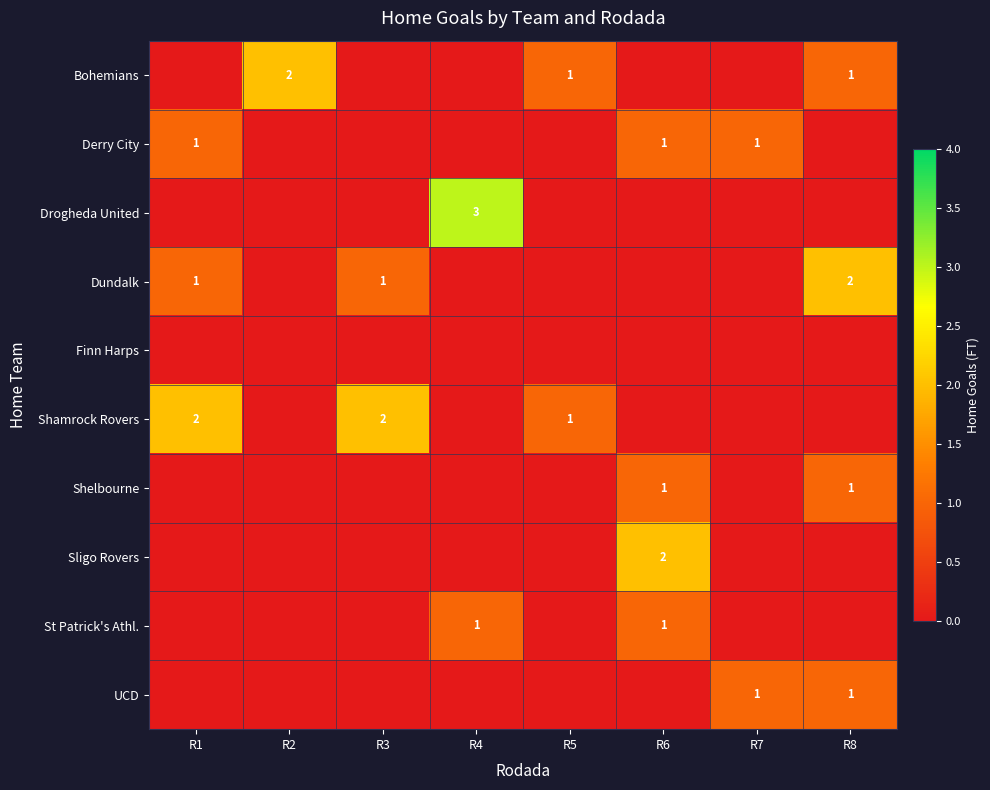

Is it true that Bohemians equals 3 at R2?

False